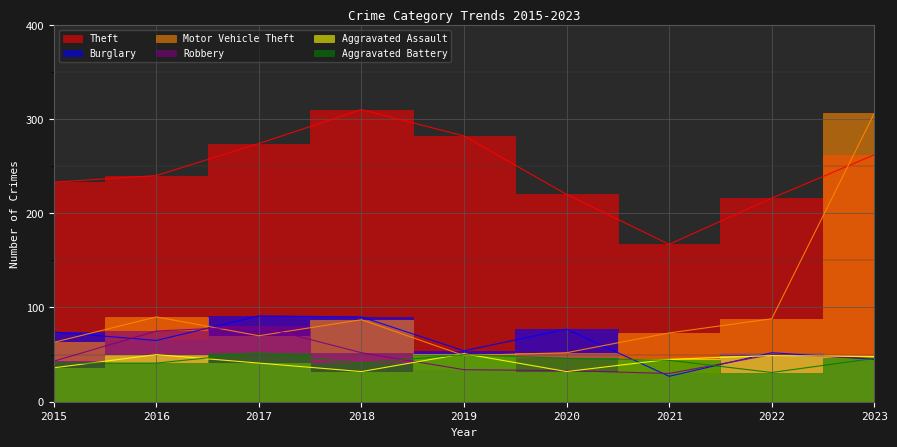

Rank the series at 2019 from highest to lowest value.

Theft, Burglary, Aggravated Assault, Aggravated Battery, Motor Vehicle Theft, Robbery